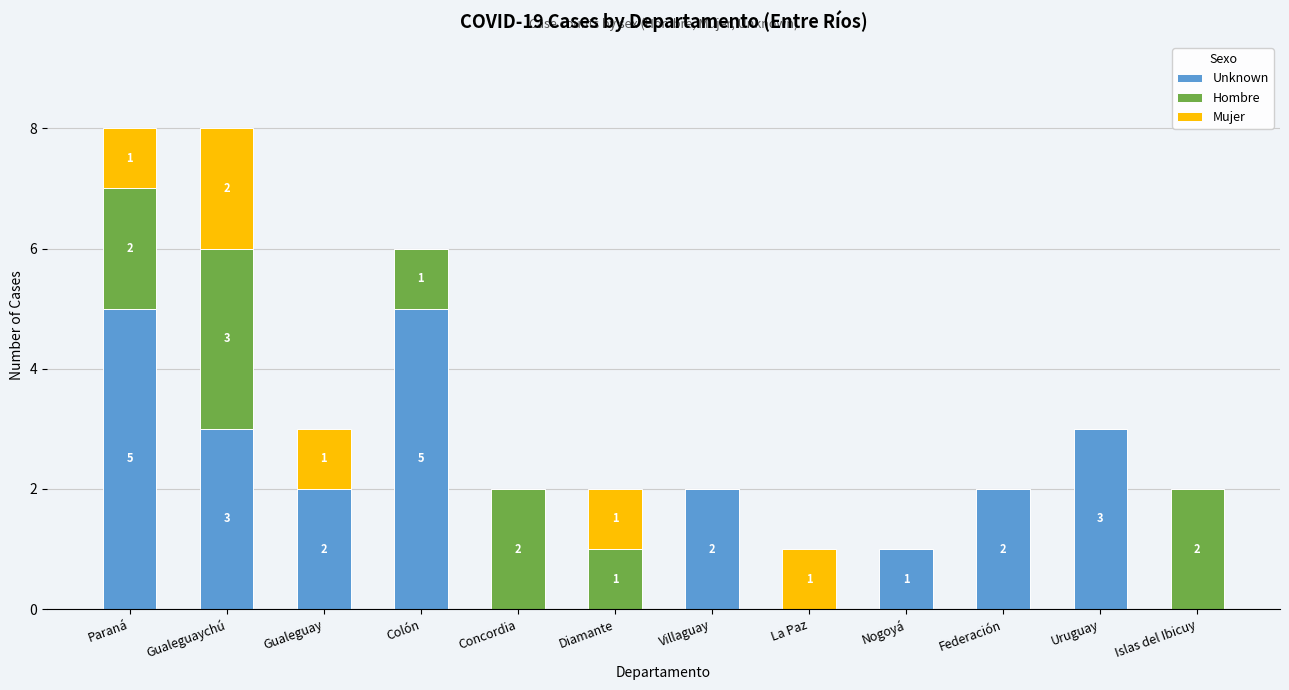

What is the sum of all Unknown values?

23